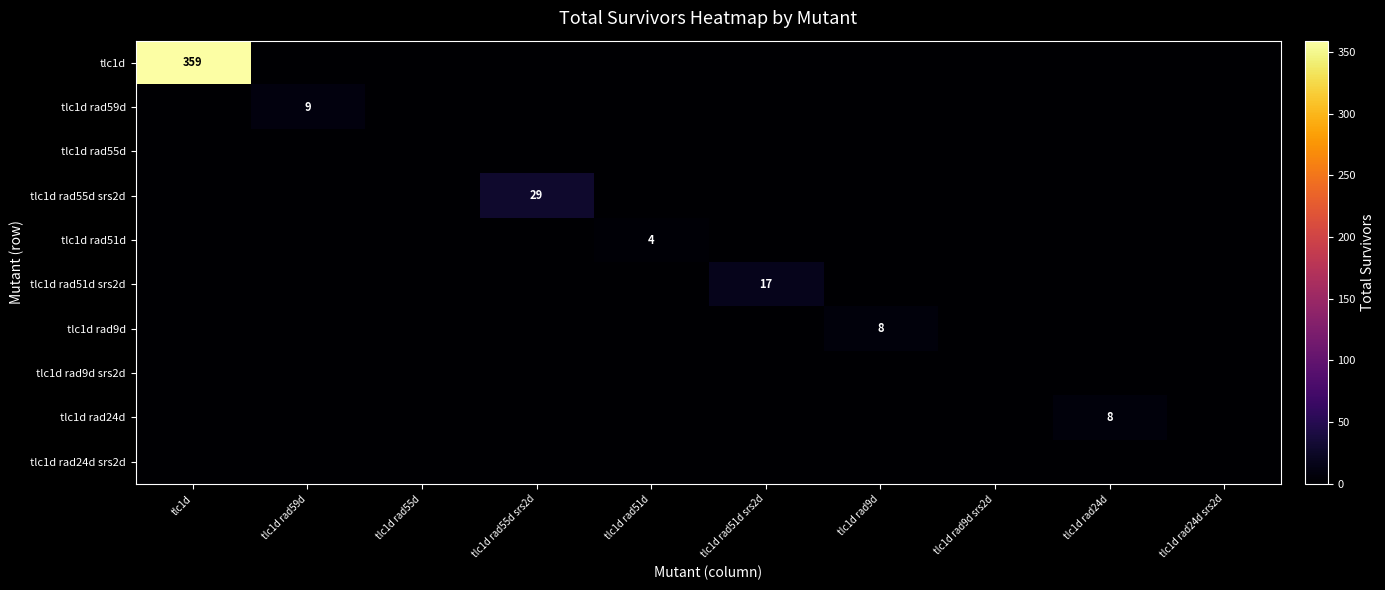

Between tlc1d rad55d and tlc1d rad51d, which series saw the biggest shift?

tlc1d rad51d